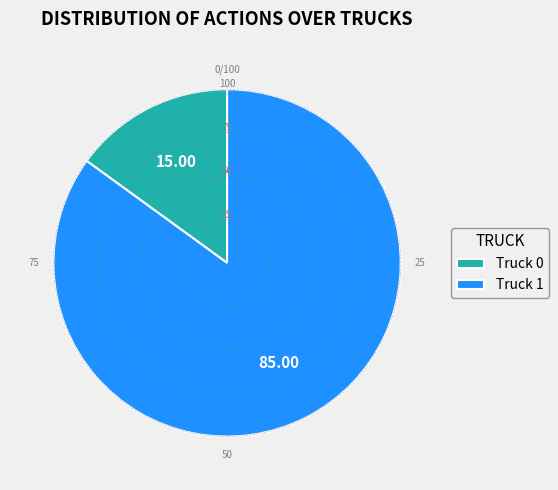

Which slice is the largest?

Truck 1